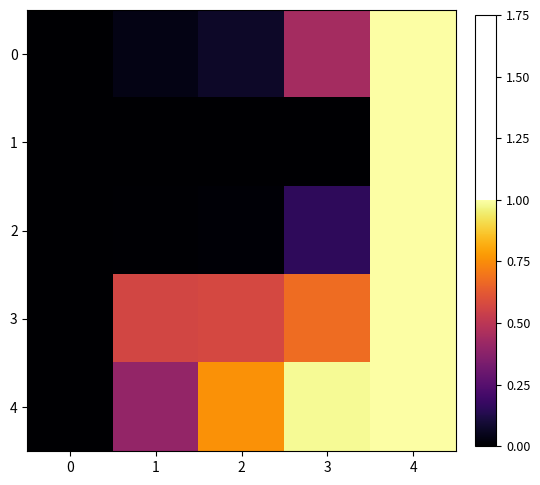

Which series changed the most between 1 and 2?

row_4